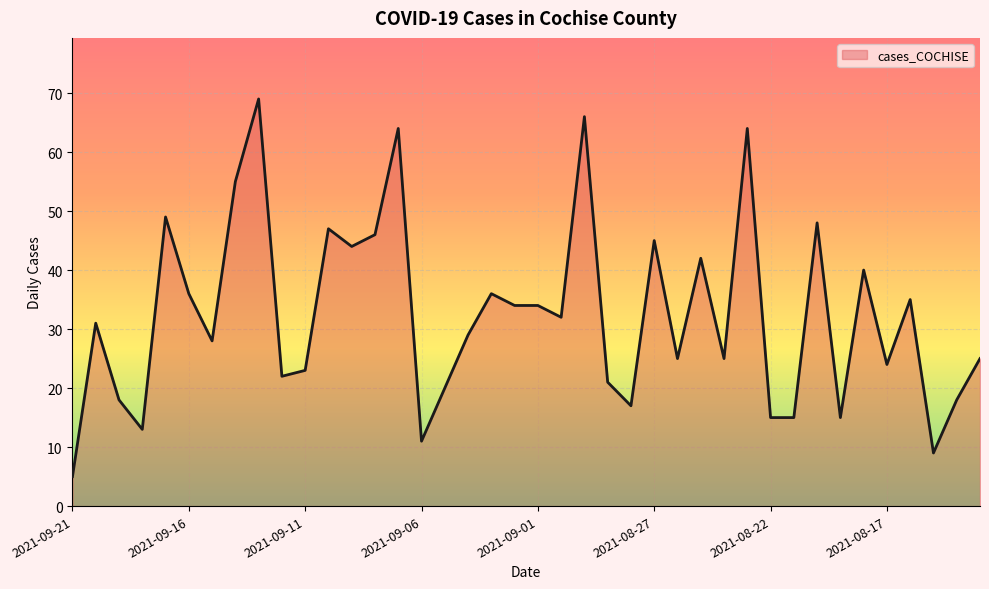

What is the minimum value shown in the chart?

5